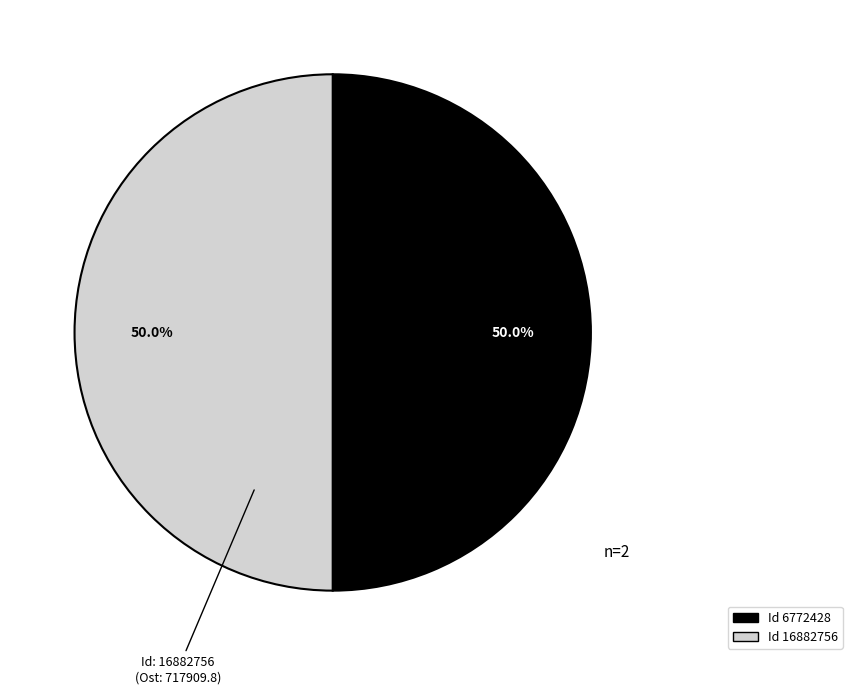

Rank the categories by value from highest to lowest.

6772428, 16882756